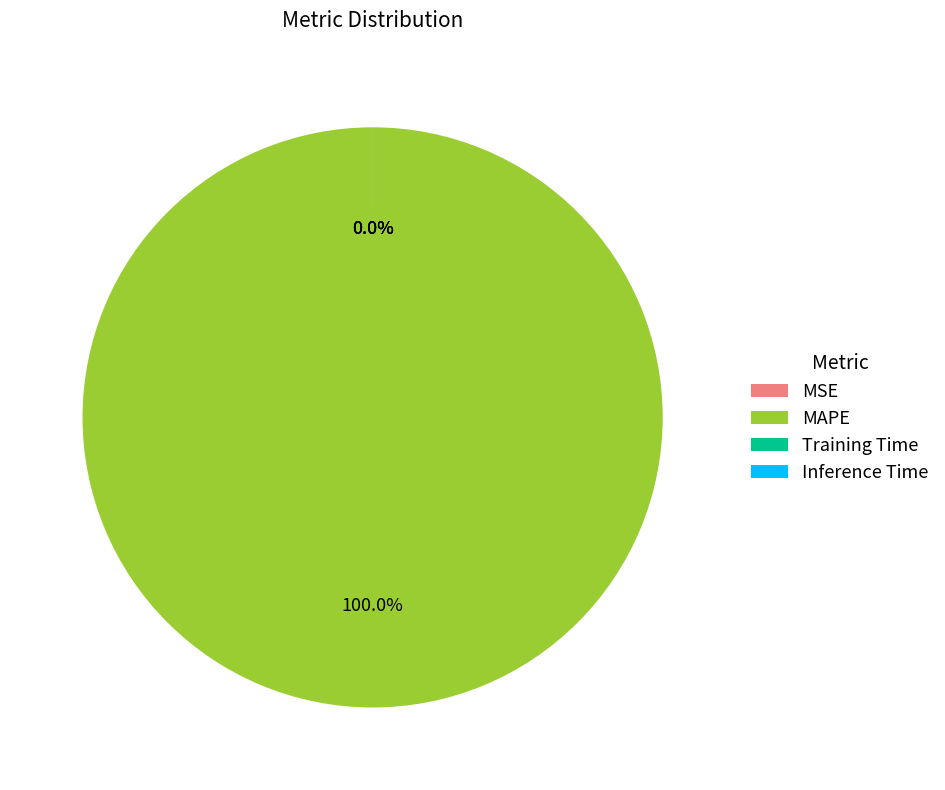

How many segments does this pie chart have?

4